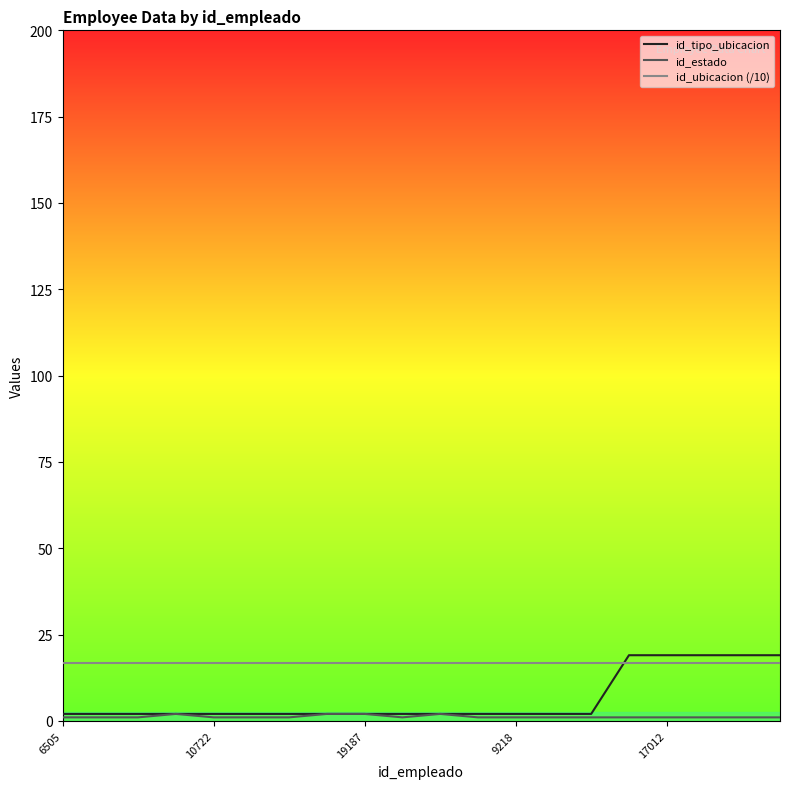

Which series has the largest range (max minus min)?

id_tipo_ubicacion